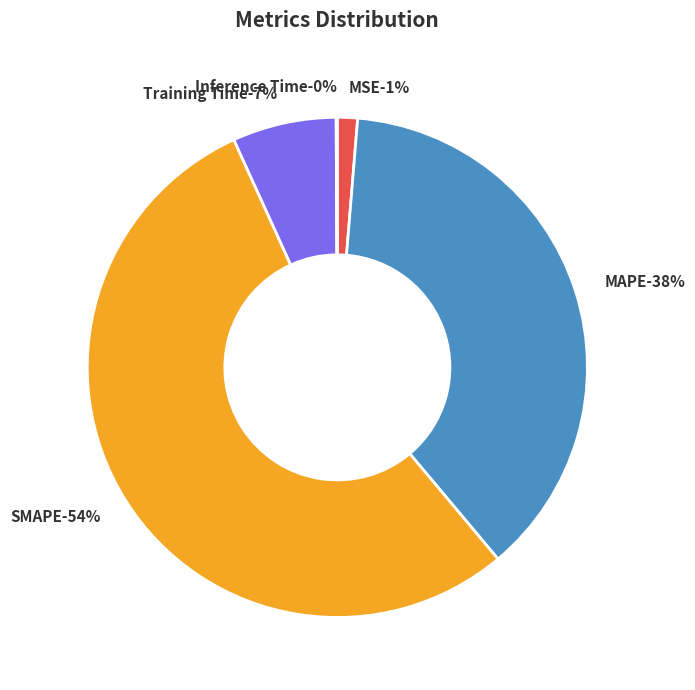

Rank the categories by value from highest to lowest.

SMAPE, MAPE, Training Time, MSE, Inference Time